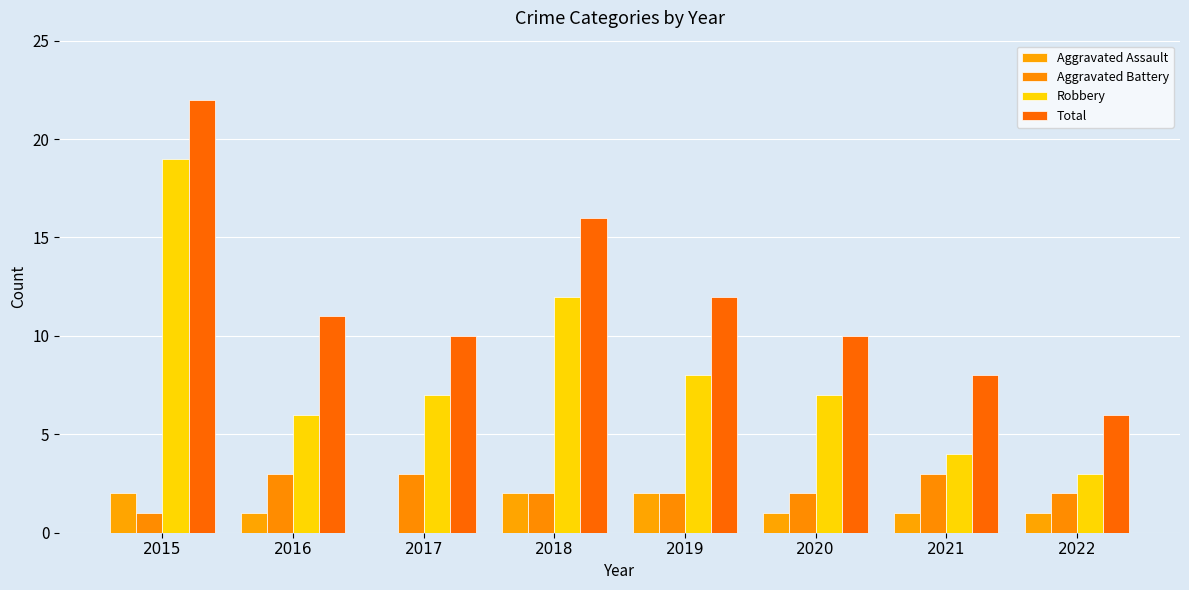

What is the maximum value for Aggravated Battery?

3